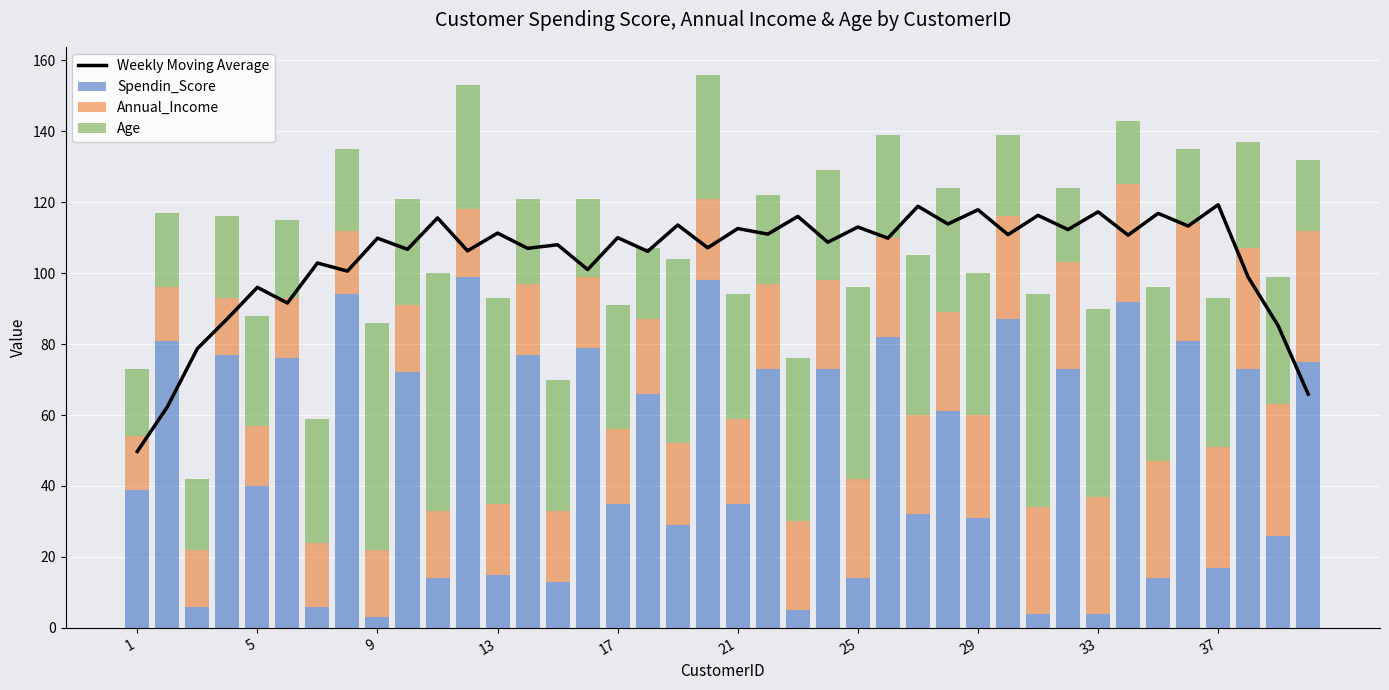

How many data points in Weekly Moving Average are above 109?

21